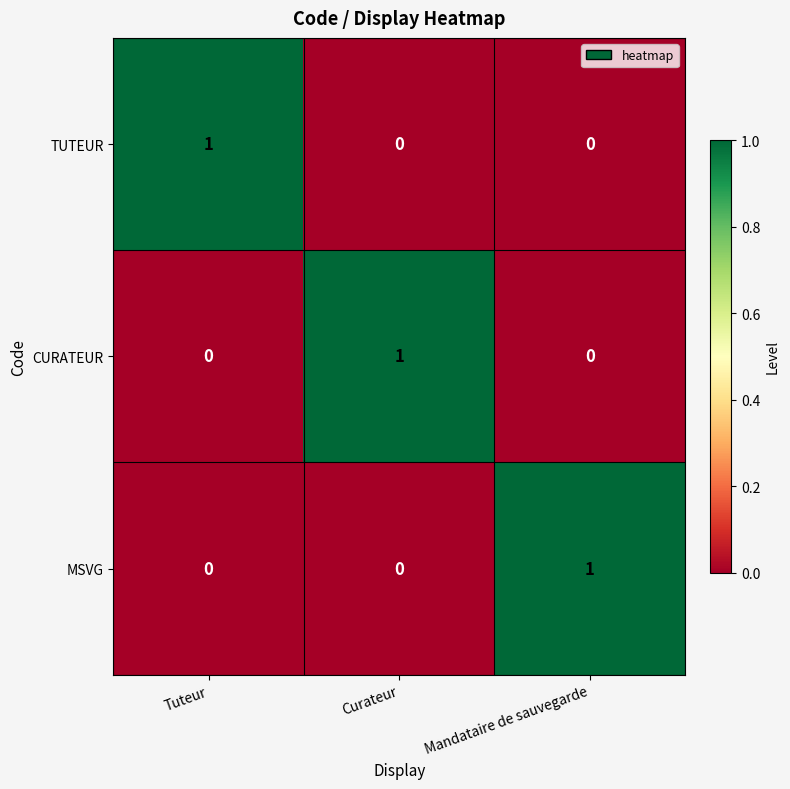

How many CURATEUR values are between 0 and 1?

3